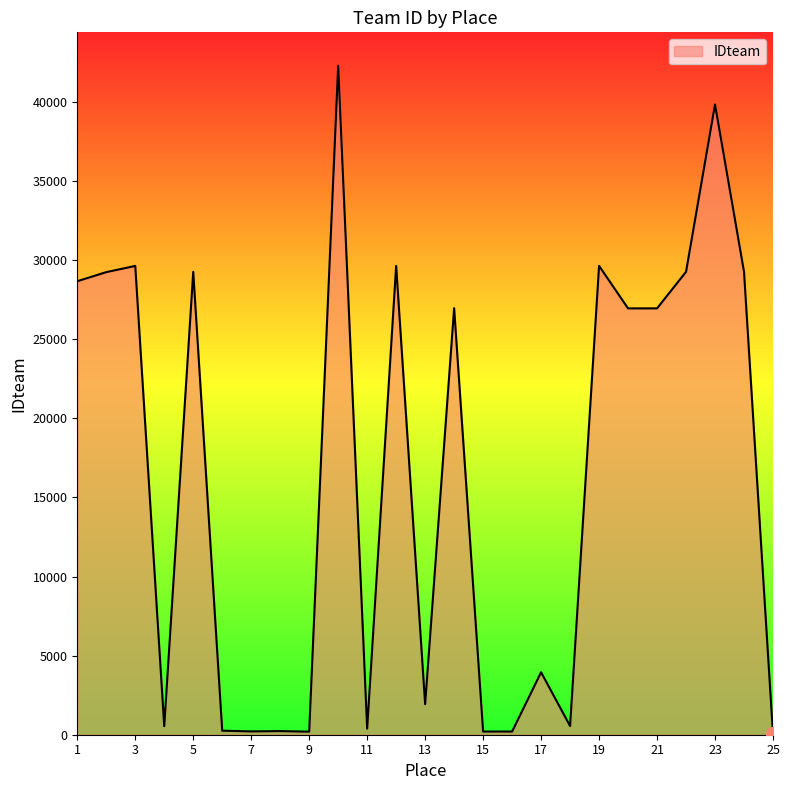

What is the difference between the second highest and second lowest values?

39656